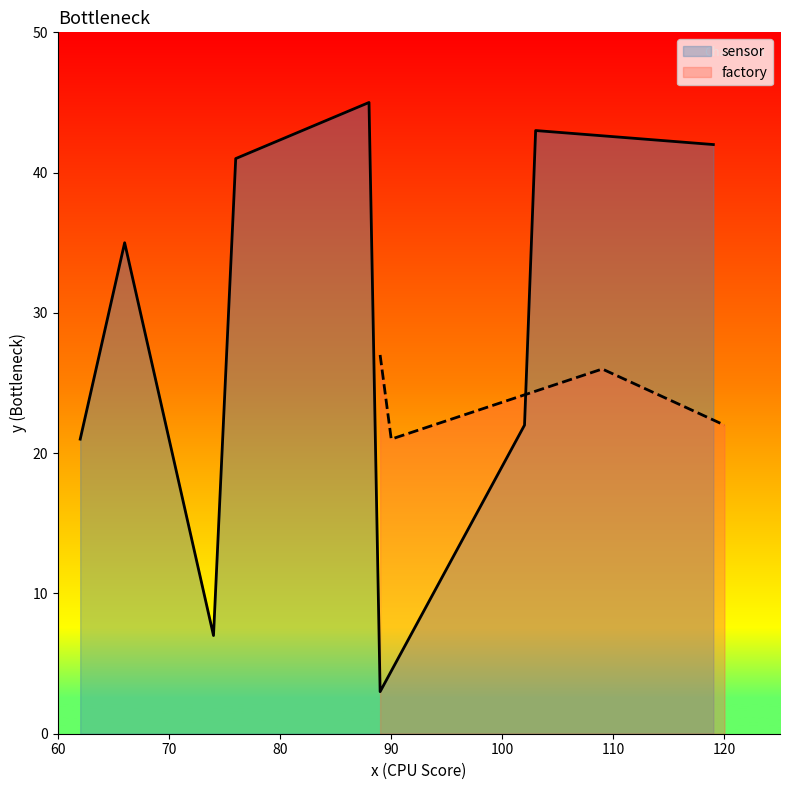

The value of factory at 90 is 11. True or false?

False